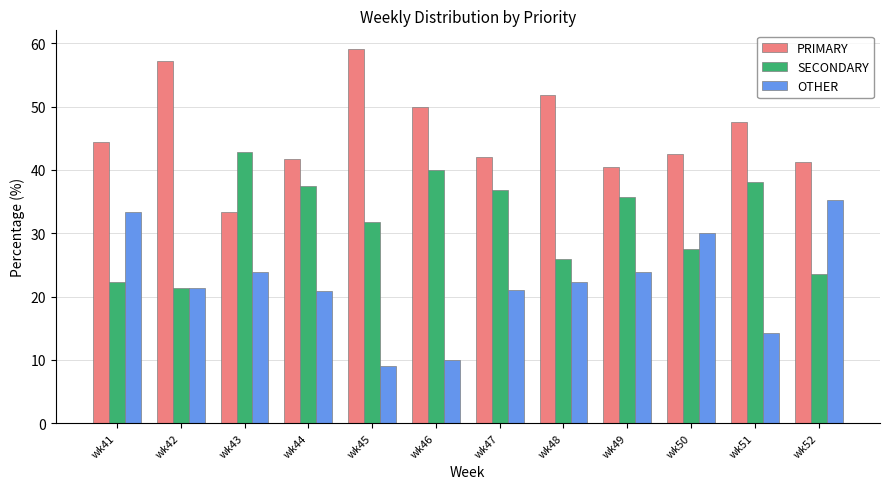

The OTHER series shows 17.7 at wk46. True or false?

False